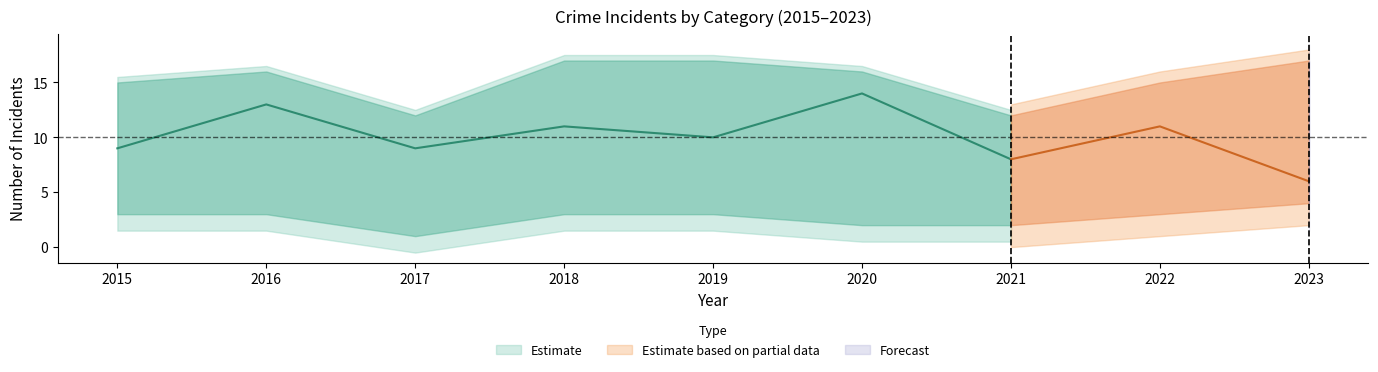

Does the chart display data point markers on the line(s)?

No